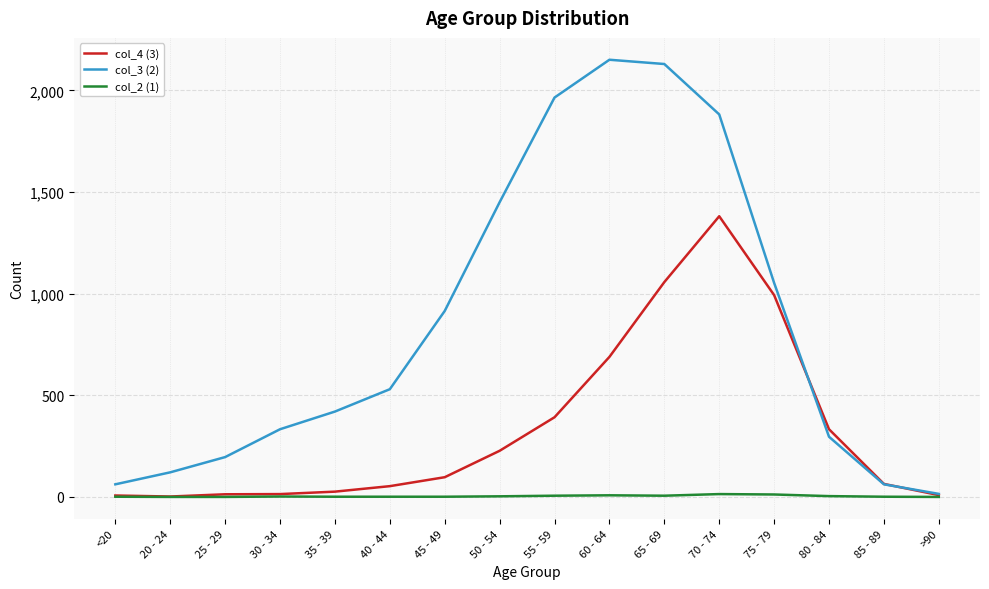

What is the difference between the maximum and second lowest values in the col_4 (3) series?

1374